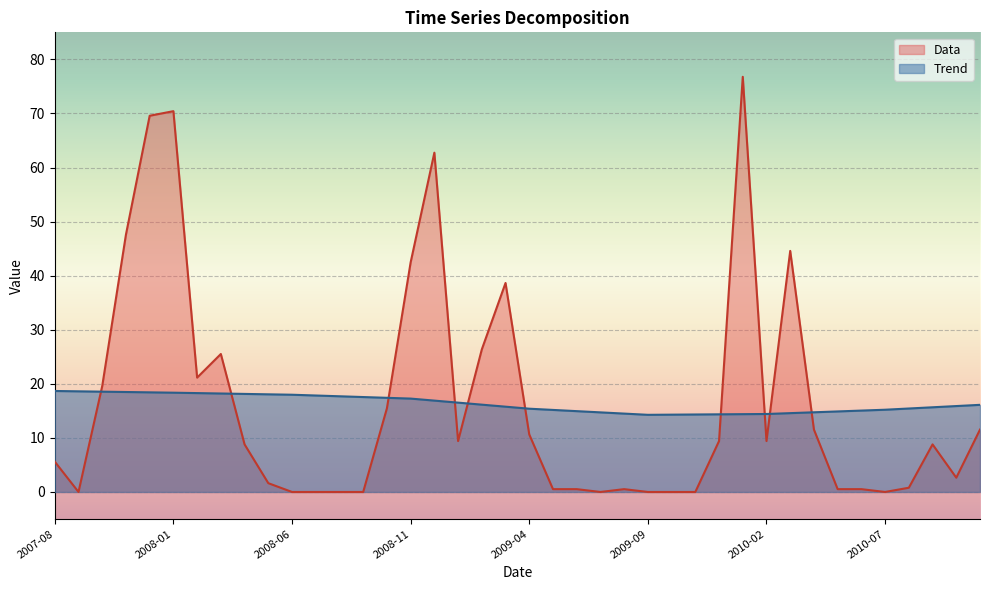

At which category does Data reach its first local peak?

2008-01